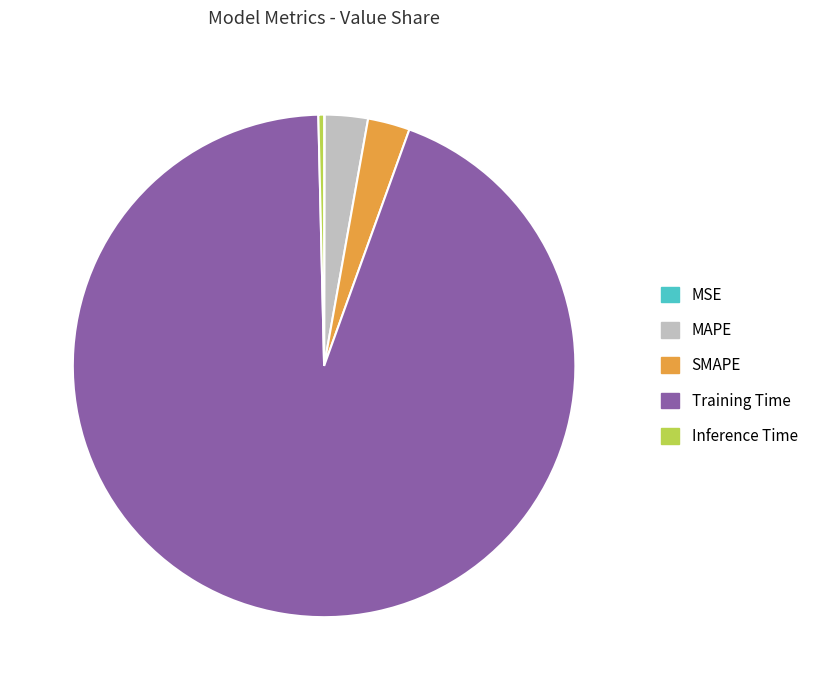

Does Training Time account for over 50% of the chart?

Yes